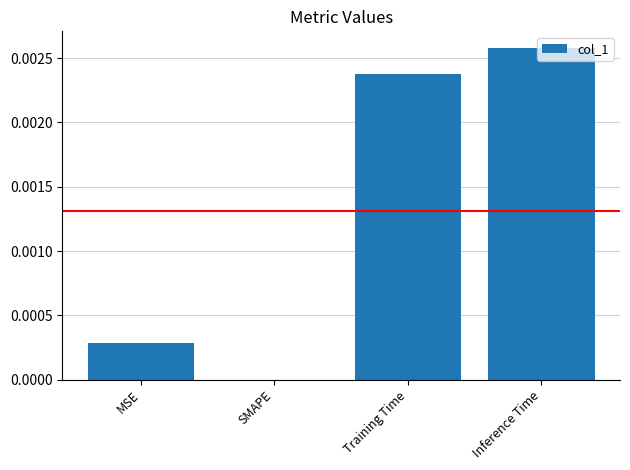

Between Inference Time and MSE, which is larger?

Inference Time